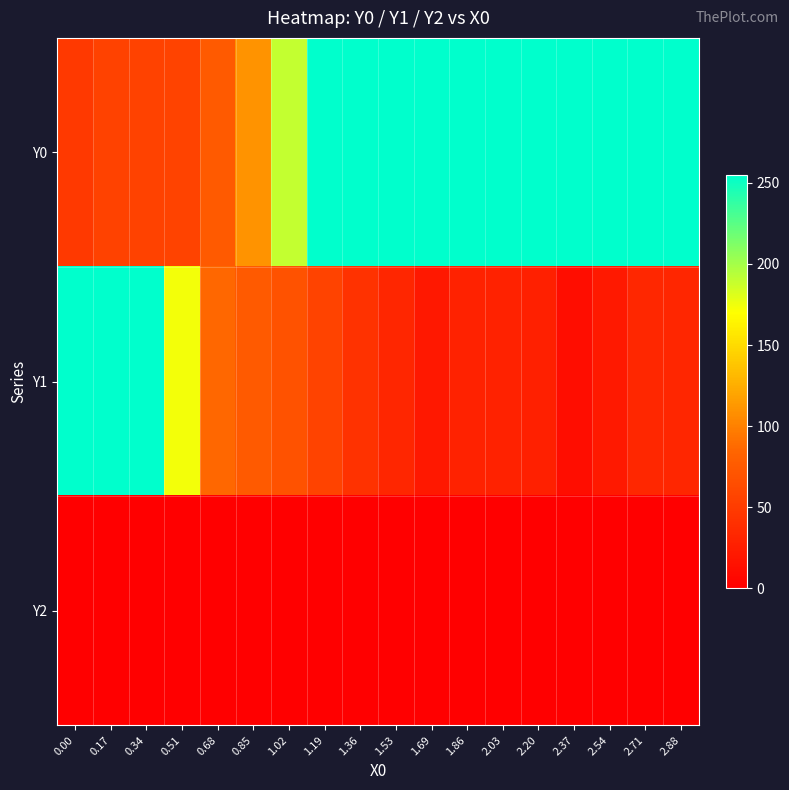

Which series has the largest range (max minus min)?

Y1